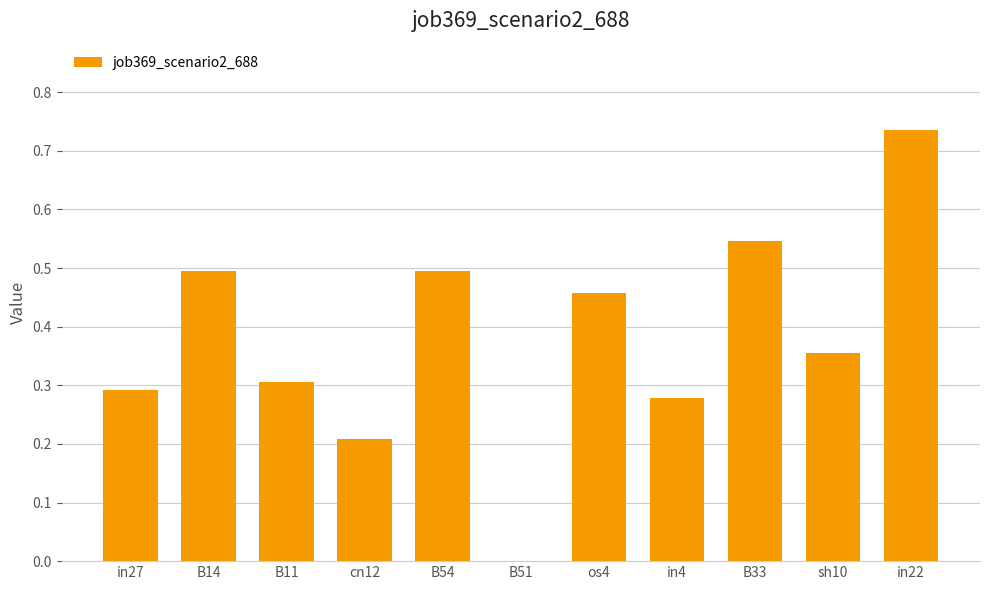

Between B14 and B51, which is larger?

B14